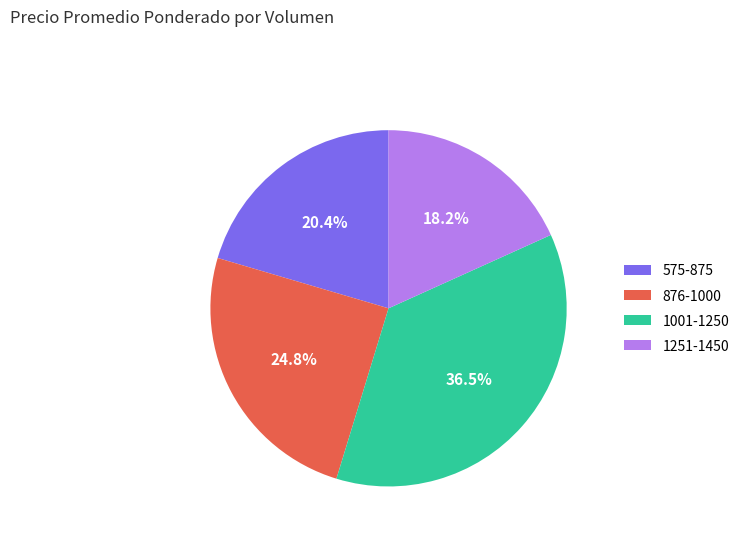

Count the number of slices in the pie.

4